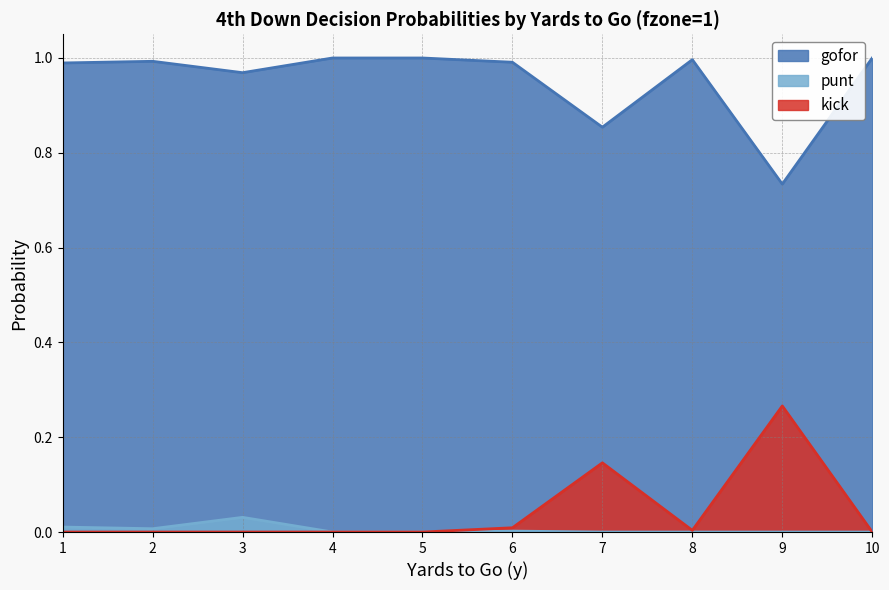

What is the value of the gofor point at the 5th from the left?

1.0